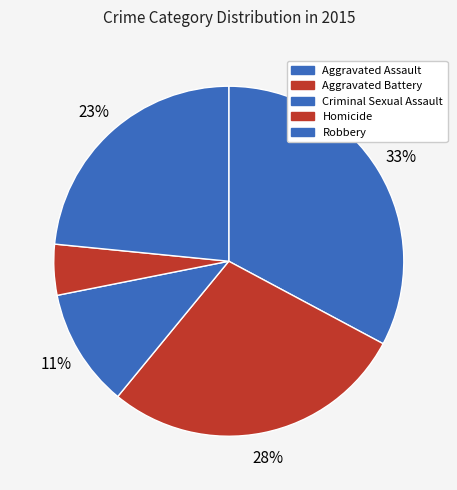

Is it true that Aggravated Battery is 28% of the pie?

True